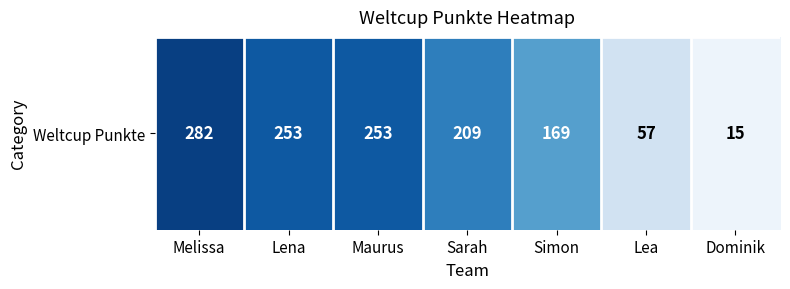

Which has a higher value, Lena or Sarah?

Lena